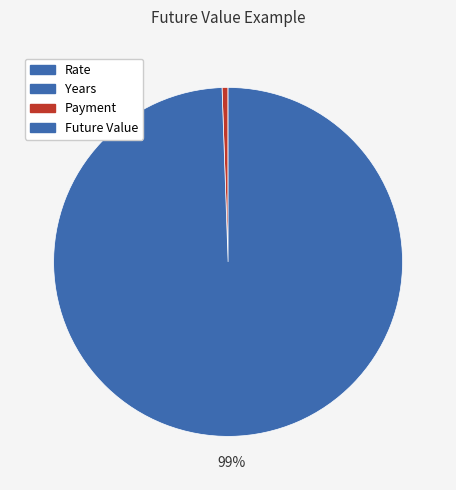

Is the sum of Payment and Future Value greater than half?

Yes